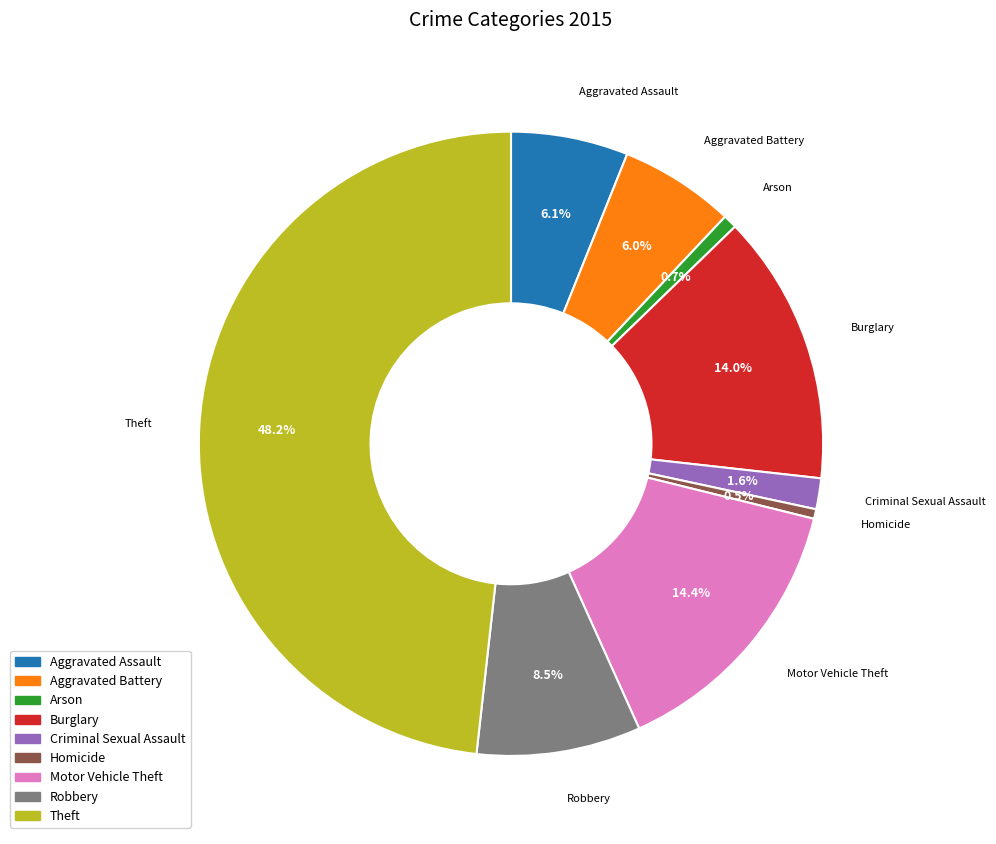

How many segments does this pie chart have?

9